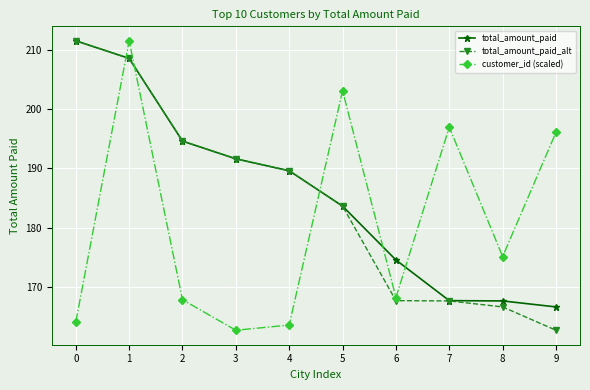

Between 3 and 9, which series saw the biggest shift?

customer_id (scaled)